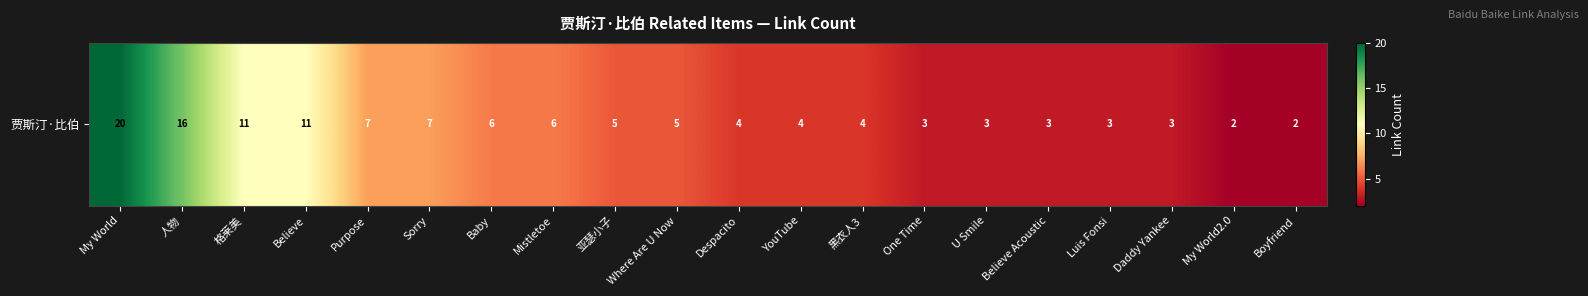

The value at Believe Acoustic is 3. True or false?

True